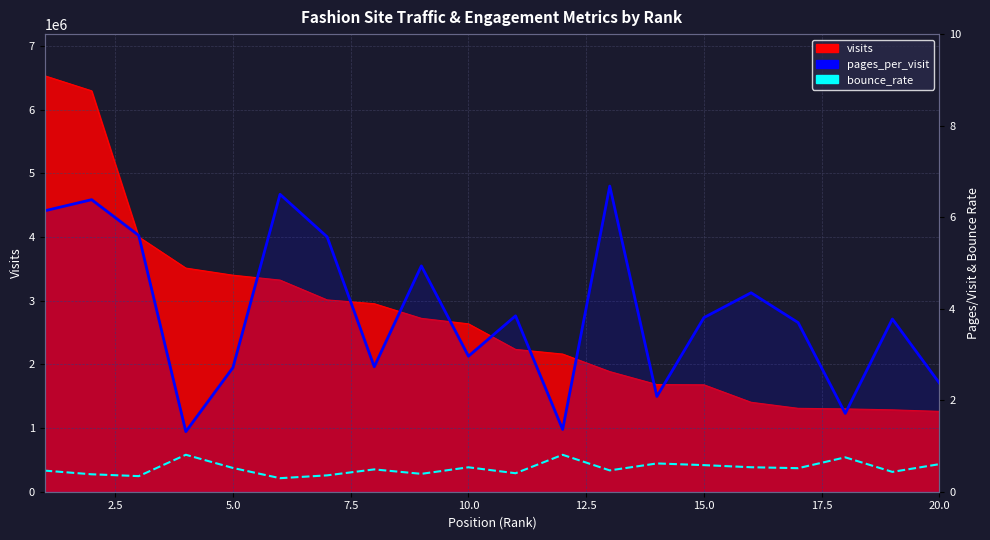

Between 20.0 and 2.5, which is larger?

2.5